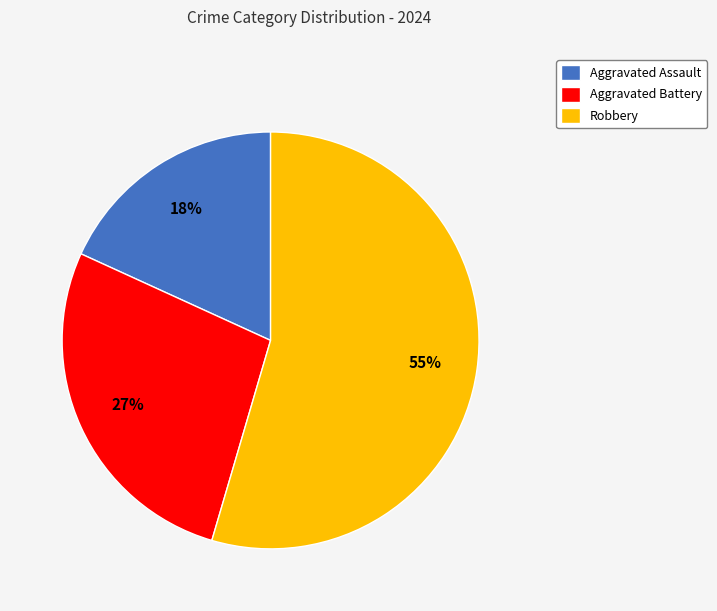

Count the number of slices in the pie.

3